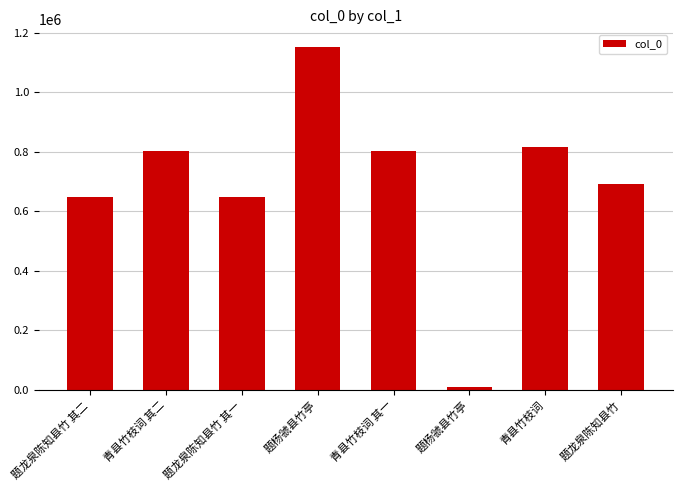

How many values are below 803442?

4